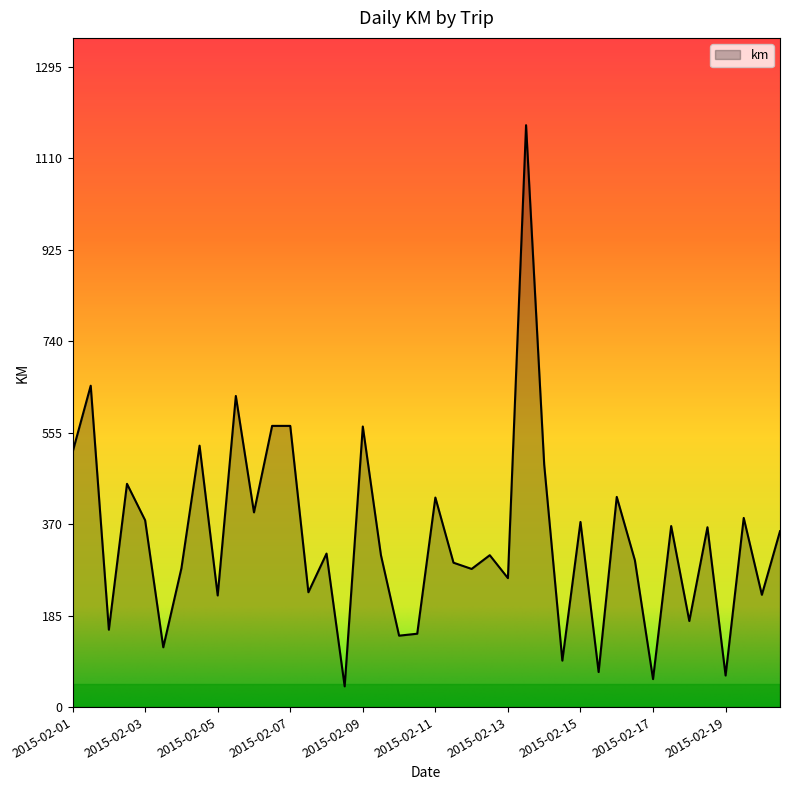

What is the greatest value displayed?

1177.5